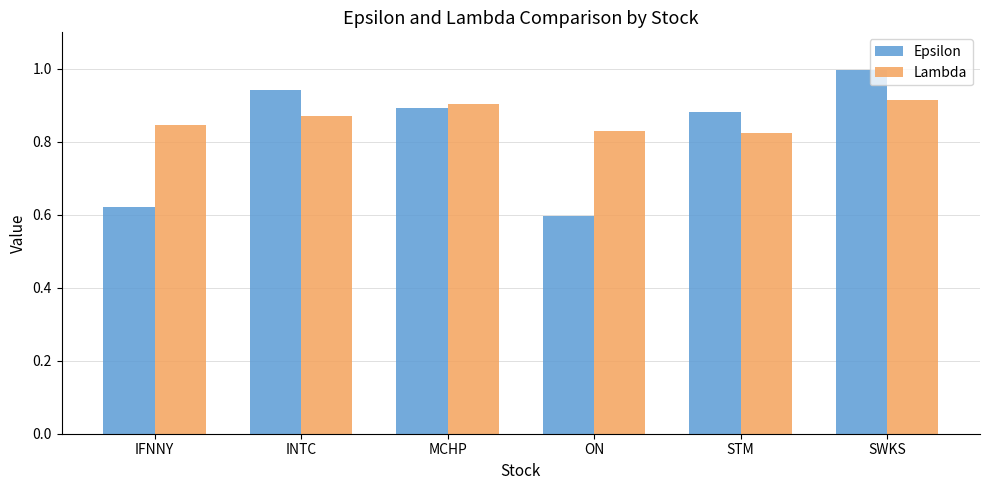

List the series in order of their overall mean, highest first.

Lambda, Epsilon